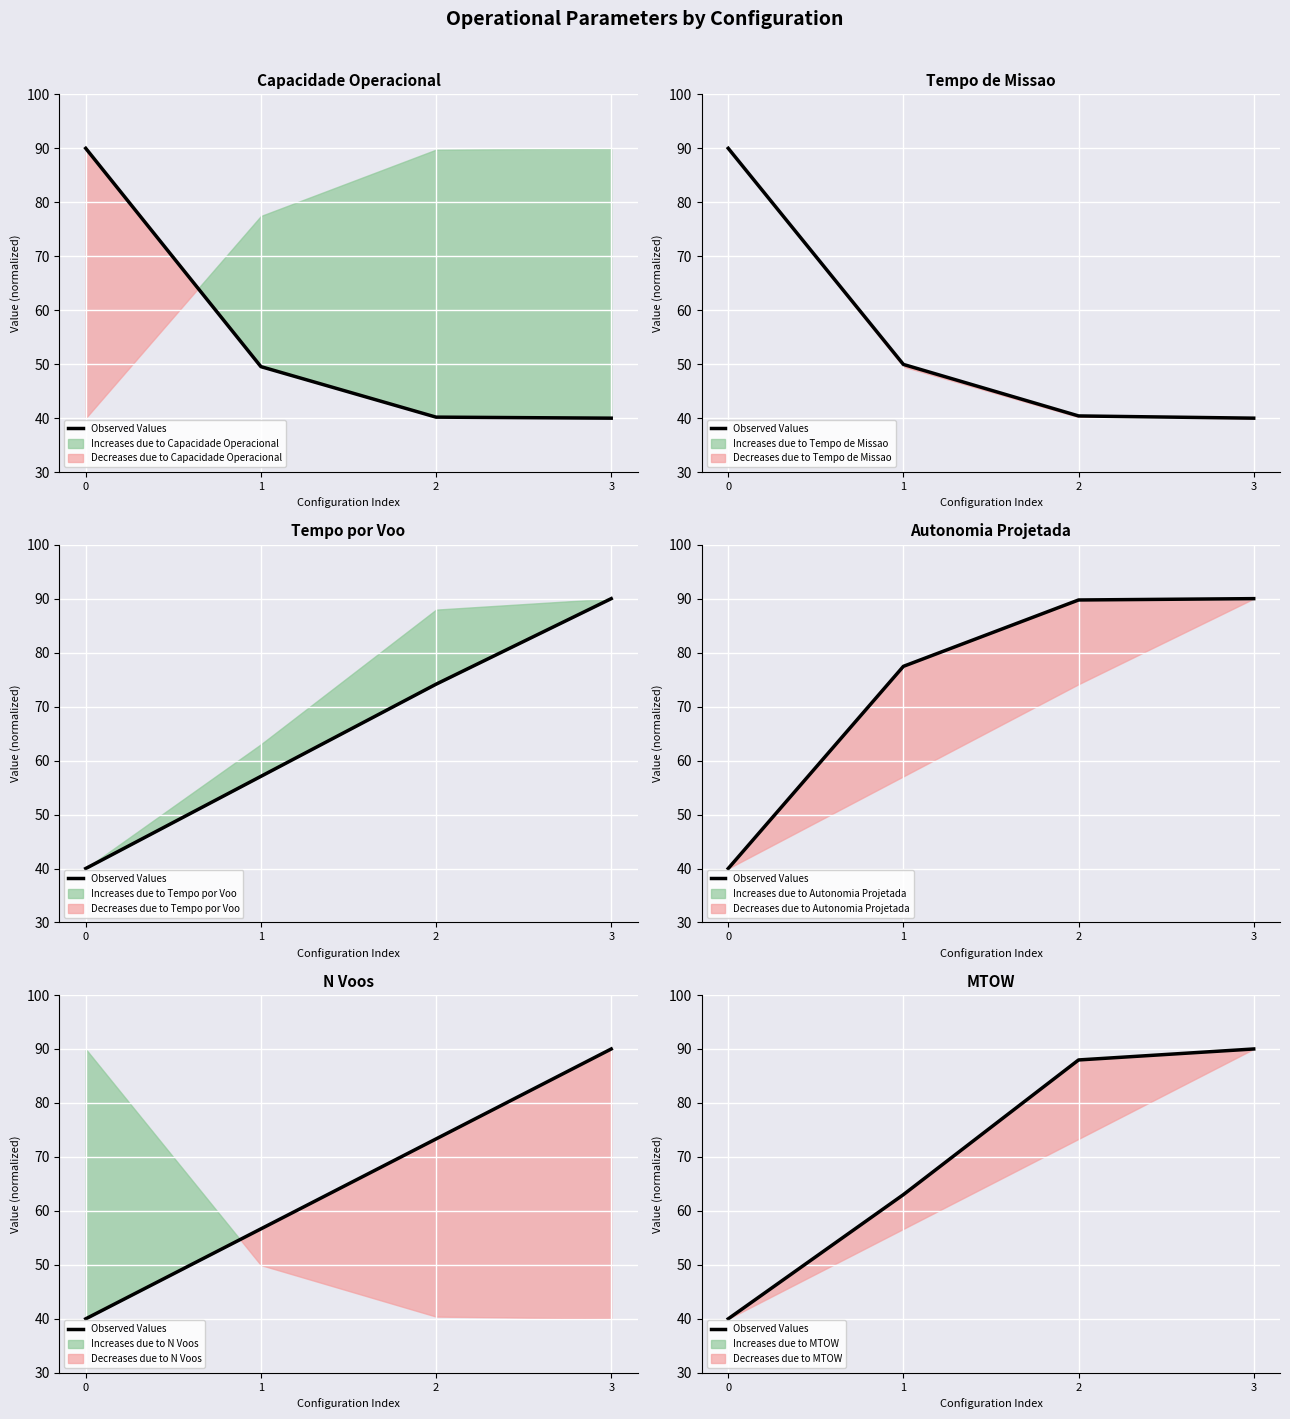

True or false: the data has more than 0 interior local peaks.

False